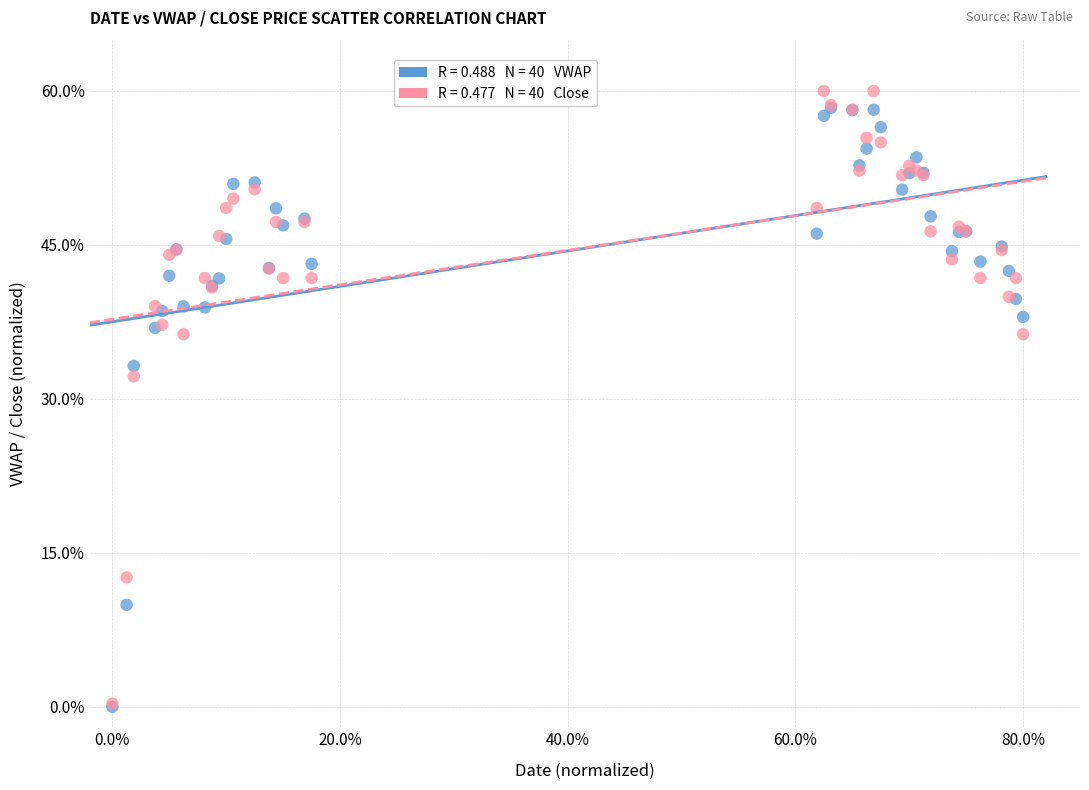

Across all series, what Y value is closest to 30?

32.2